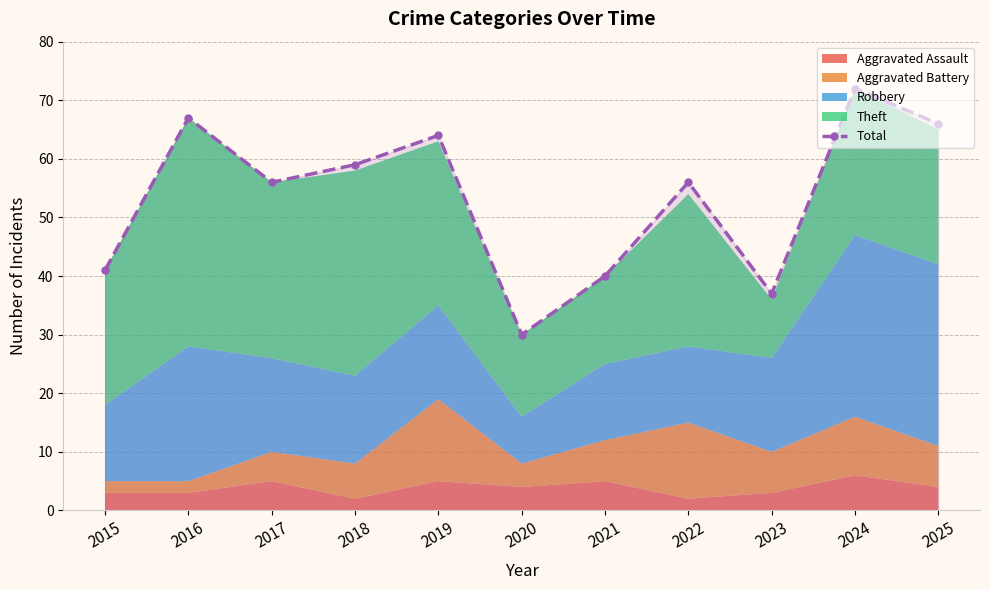

Reading right to left, list all the values displayed in this chart.

2025=66	2024=72	2023=37	2022=56	2021=40	2020=30	2019=64	2018=59	2017=56	2016=67	2015=41